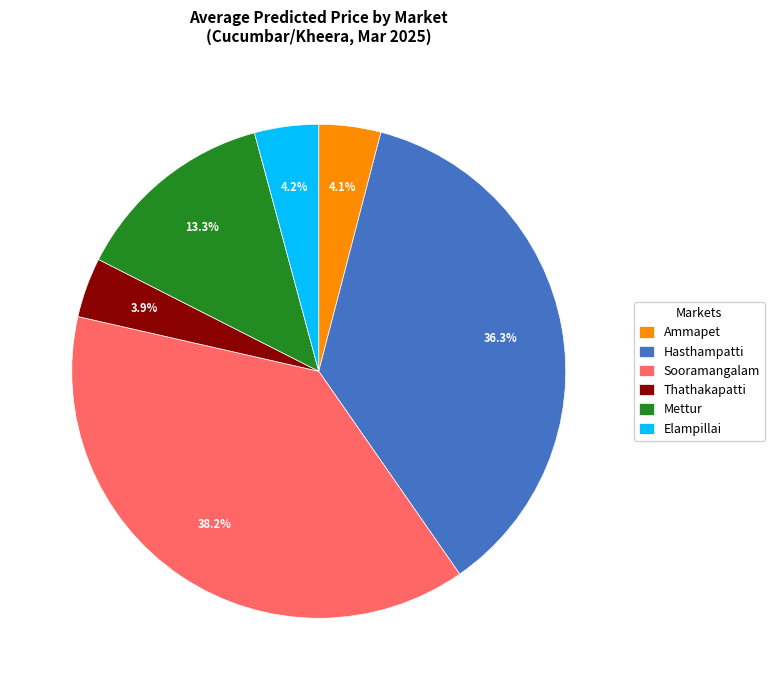

What percentage is NOT represented by Mettur?

86.7%